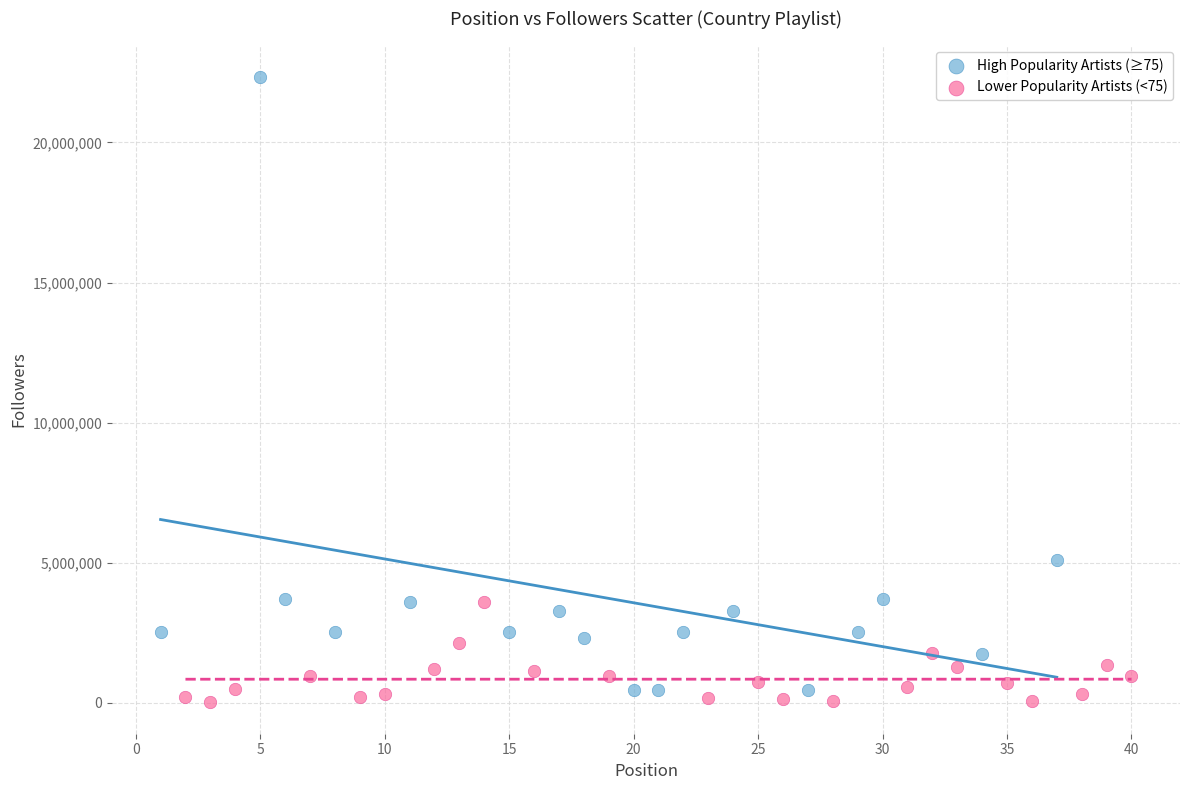

Which series has the largest Y range (max minus min)?

High Popularity Artists (≥75)